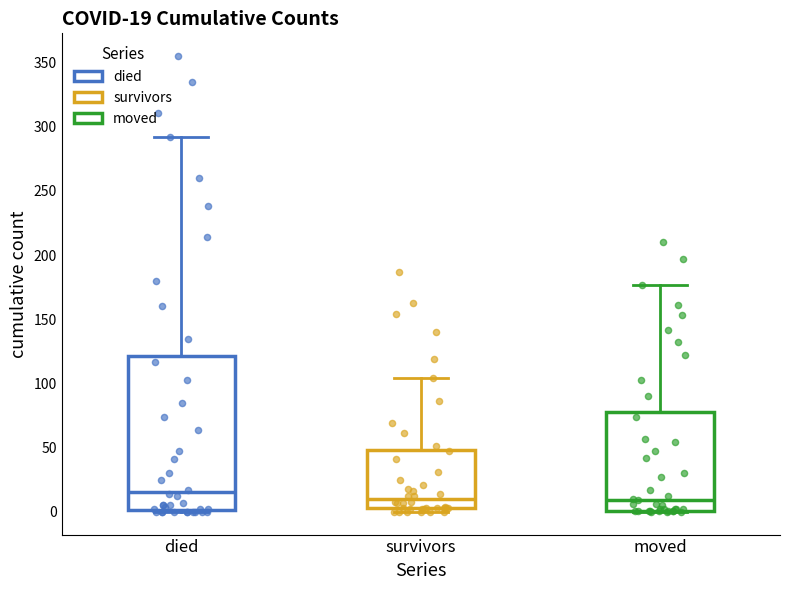

Comparing the boxes themselves (not the whiskers), which one is the tallest?

died